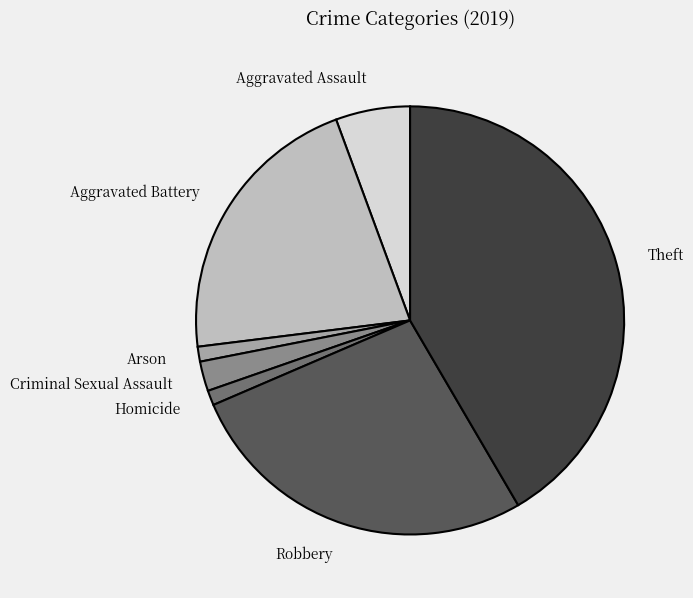

How many segments does this pie chart have?

7